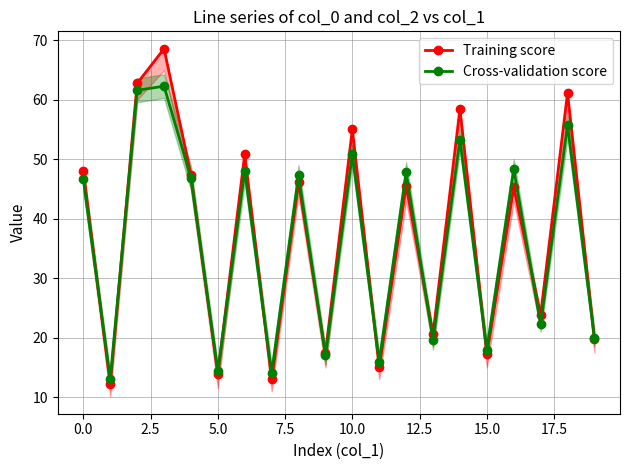

True or false: Cross-validation score and Training score cross at least once.

True